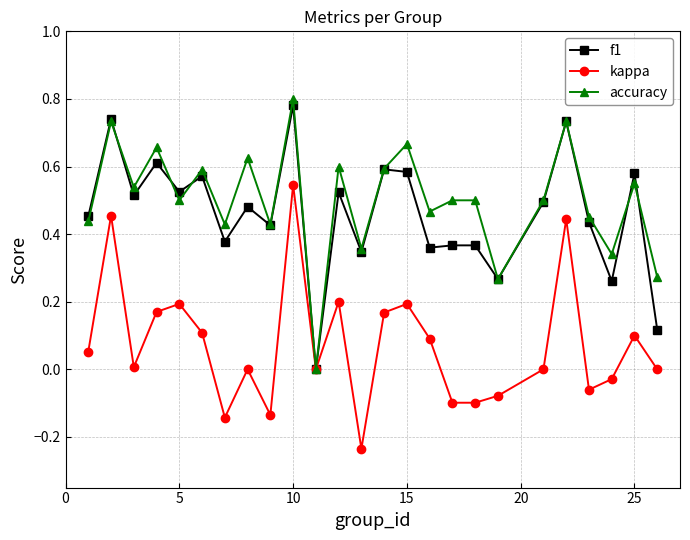

True or false: f1 has more than 0 interior local peaks.

True